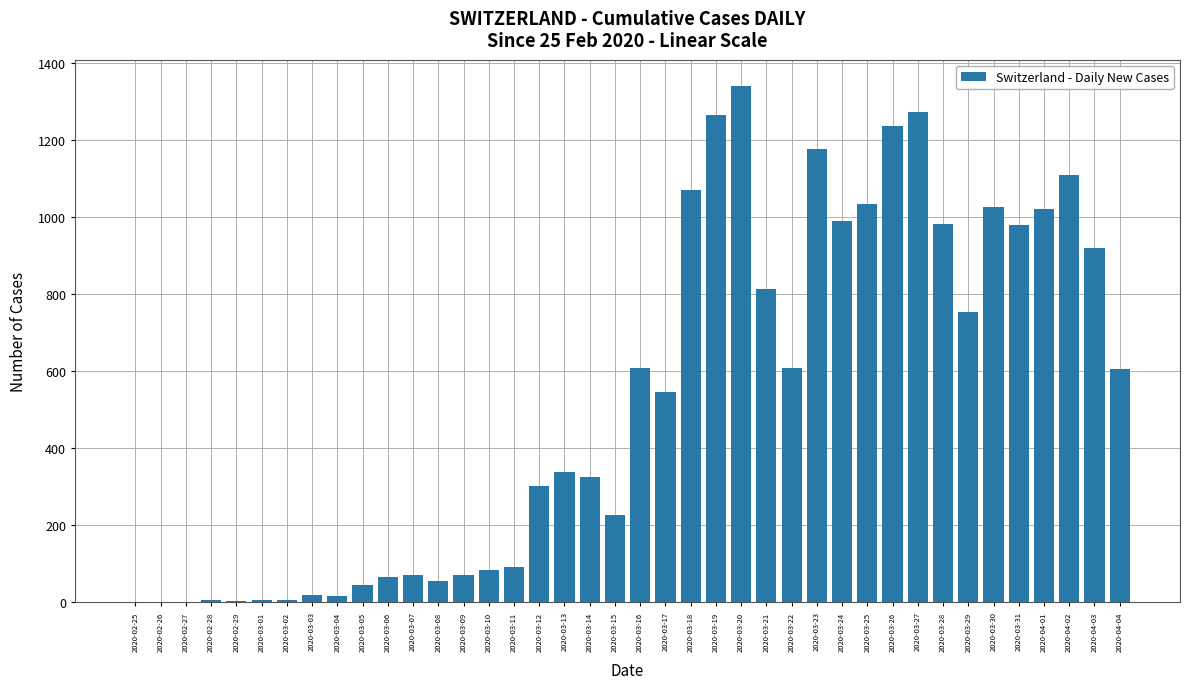

What is the change in value from 2020-03-07 to 2020-03-28?

+911